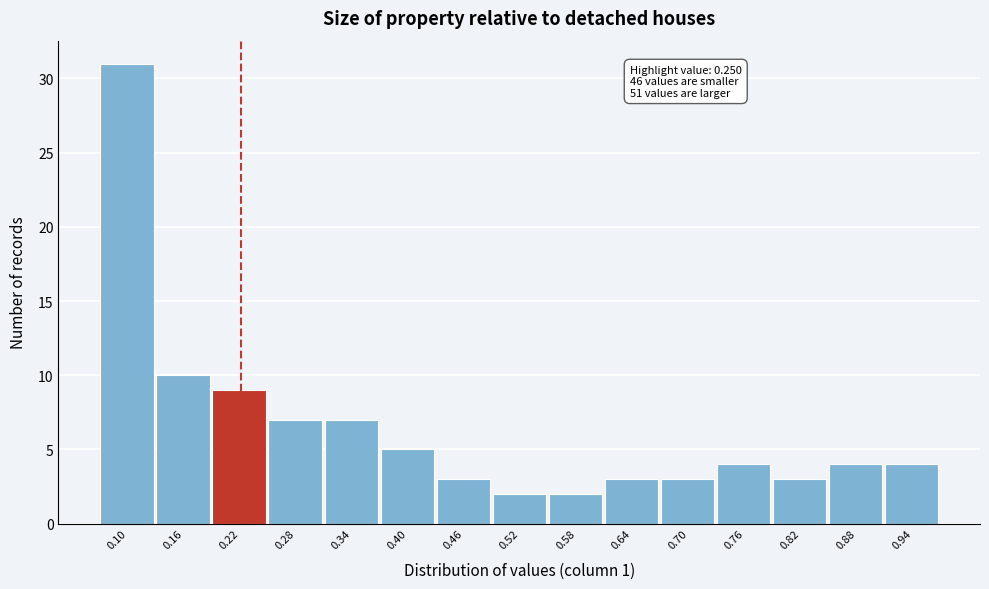

Reading left to right, what are all the values shown in this chart?

0.10=31	0.16=10	0.22=9	0.28=7	0.34=7	0.40=5	0.46=3	0.52=2	0.58=2	0.64=3	0.70=3	0.76=4	0.82=3	0.88=4	0.94=4